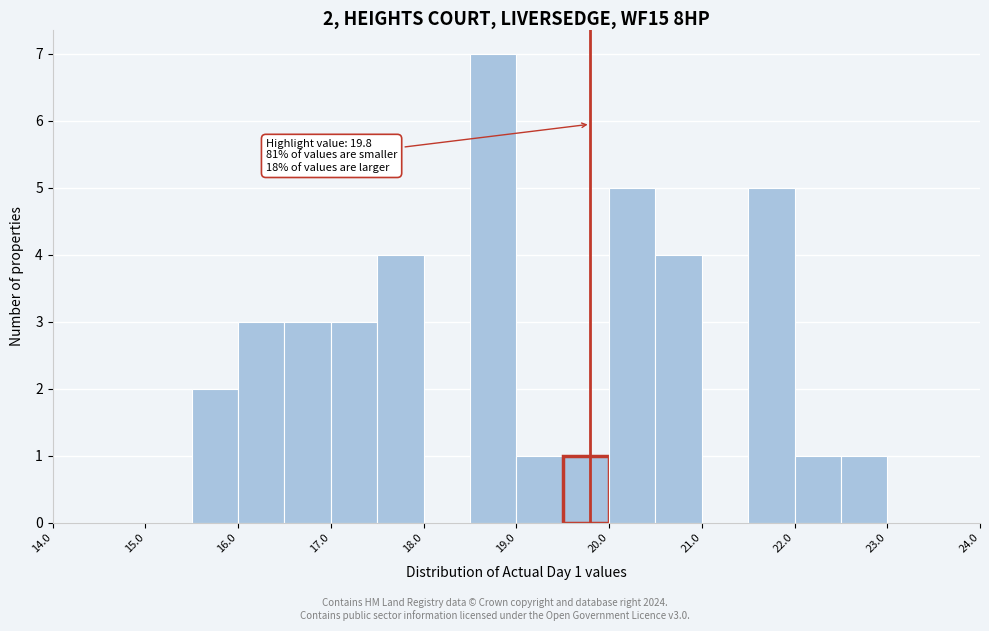

Over which range of the x-axis is the bar tallest?

18.5 to 19.0